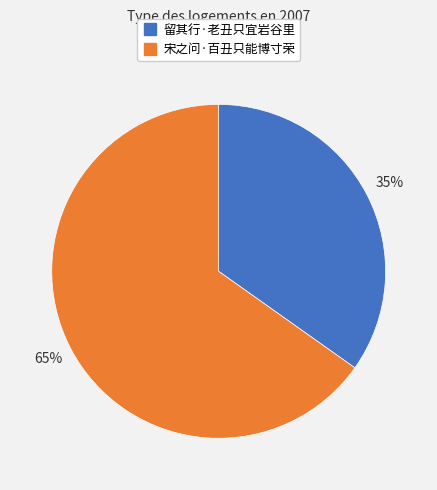

To the nearest percent, what is the difference between the 宋之问·百丑只能博寸荣 and 留其行·老丑只宜岩谷里 slice percentages?

30%